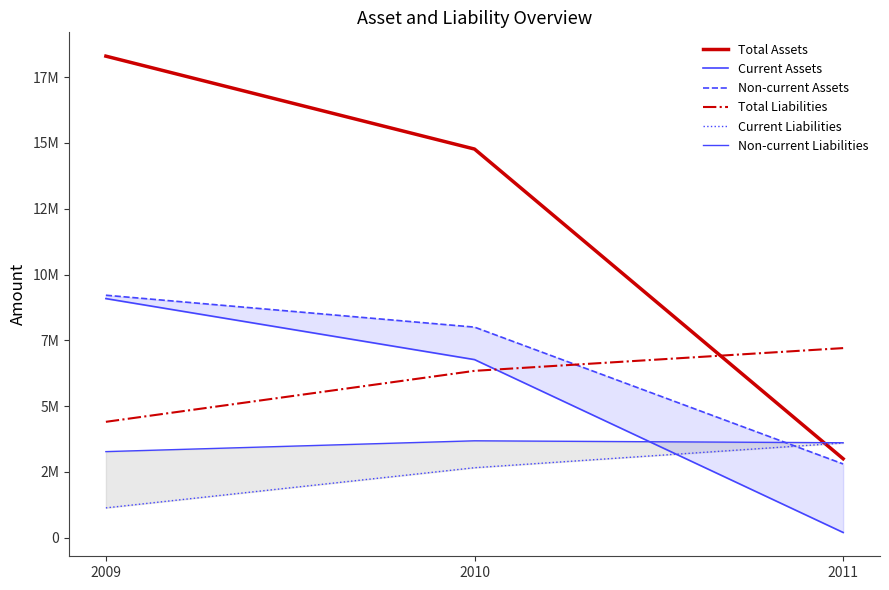

At 2009, list the series in order from smallest to largest.

Current Liabilities, Non-current Liabilities, Total Liabilities, Current Assets, Non-current Assets, Total Assets